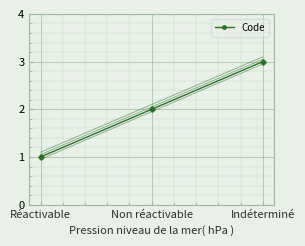

What is the change in value from Réactivable to Non réactivable?

+1